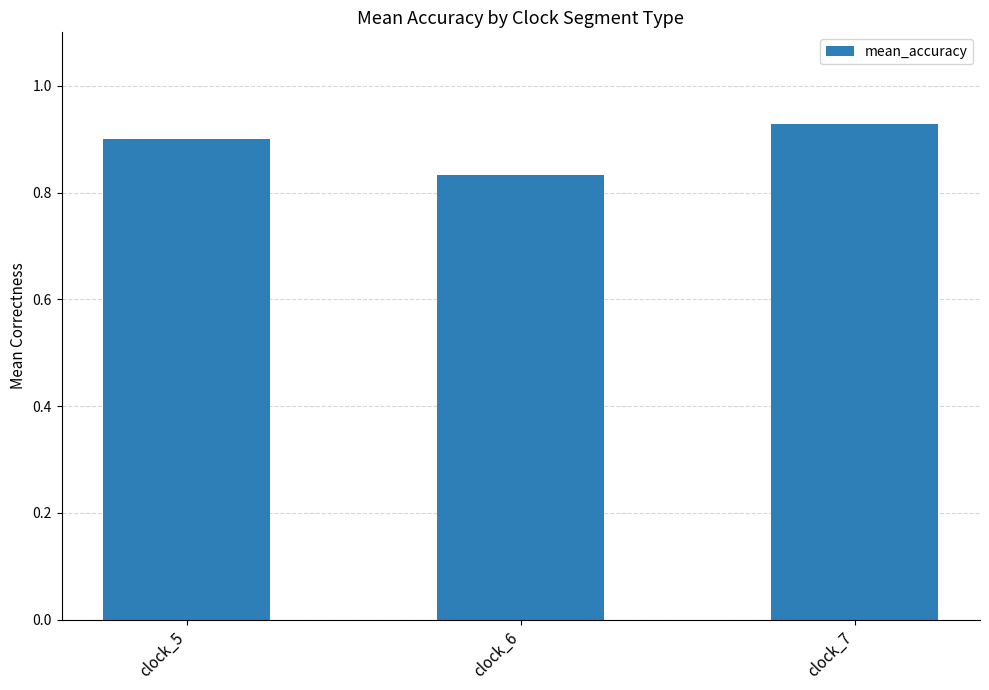

What is the difference between the values at clock_5 and clock_6?

0.1